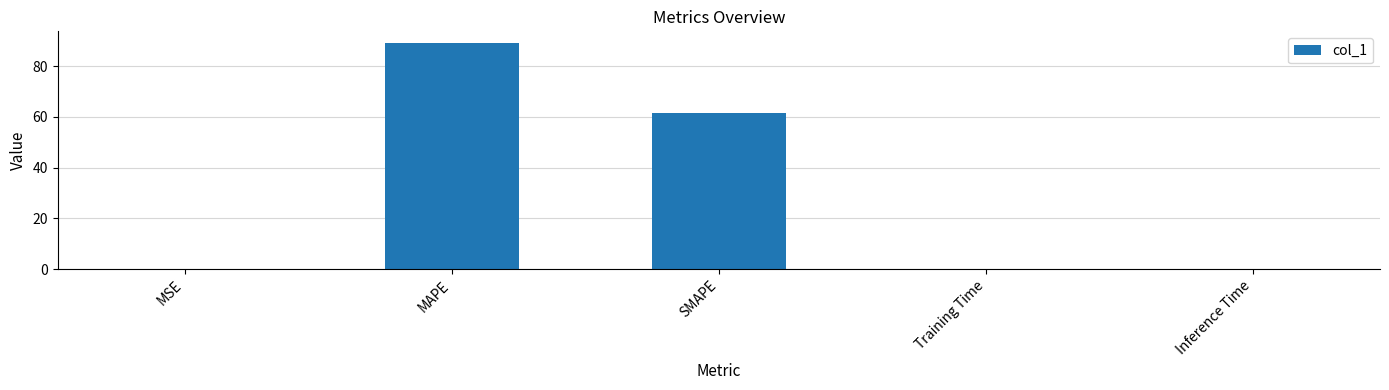

What is the sum of all values?

151.1